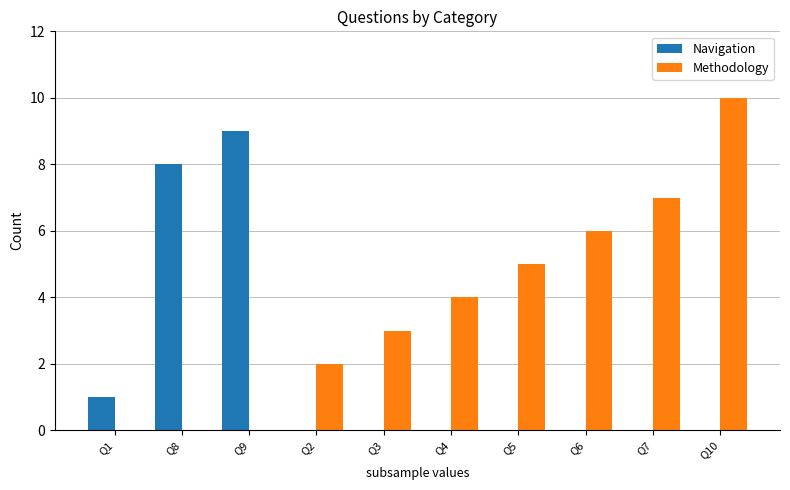

What is the highest value of the Methodology series?

10